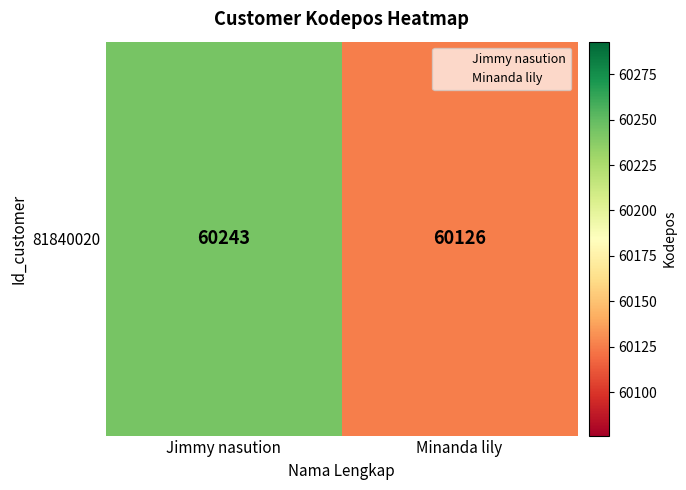

Reading left to right, extract all data points from this chart.

60243	60126